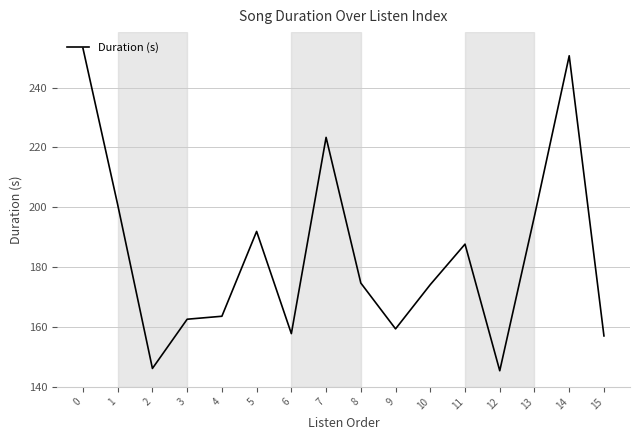

What is the greatest value displayed?

253.2